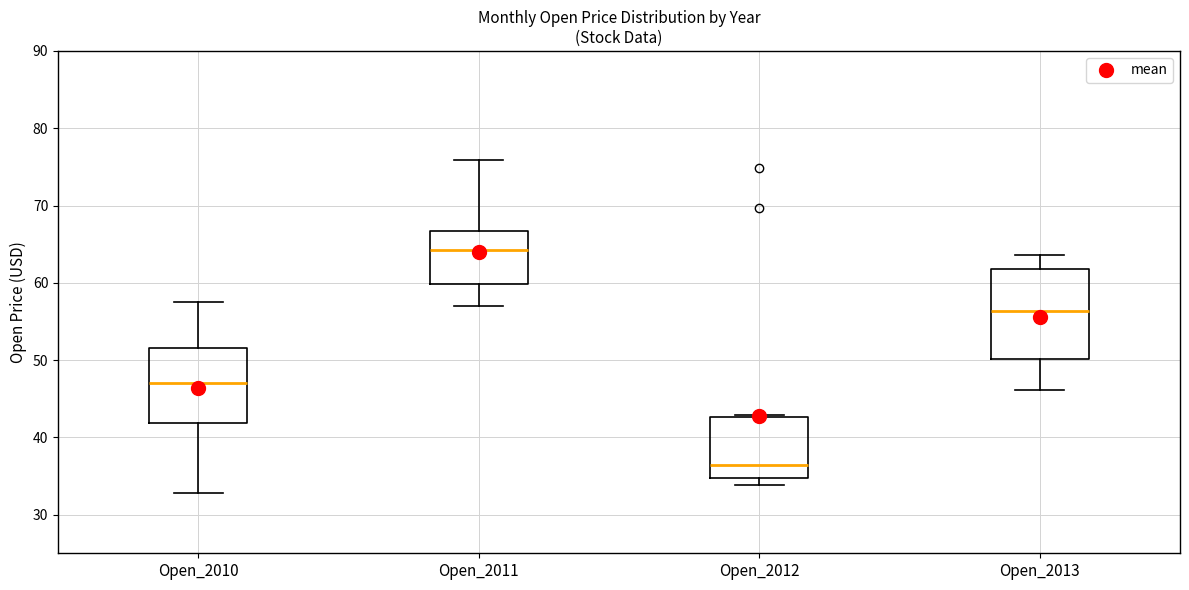

Which box is the tallest, from its lower edge to its upper edge?

Open_2013